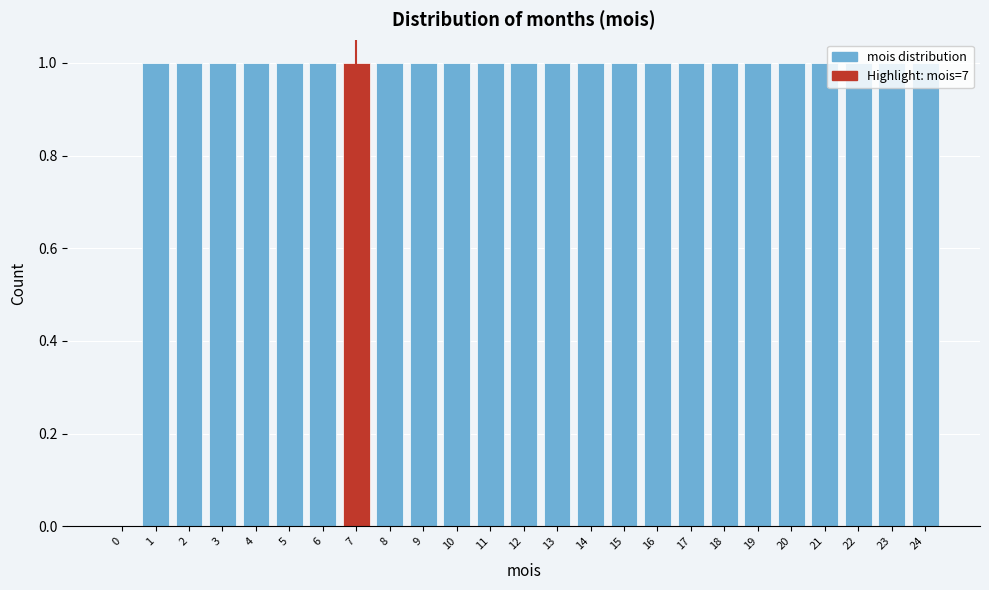

What is the sum of all values?

24